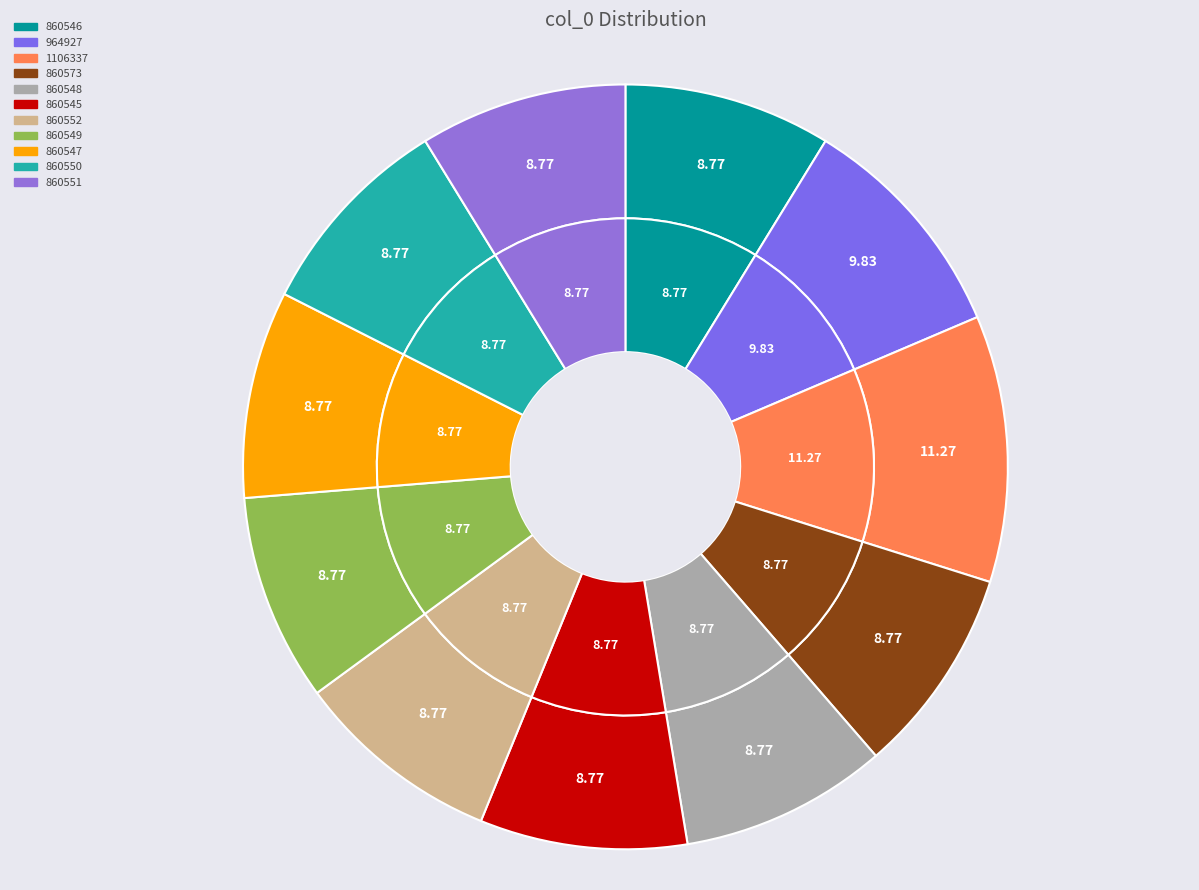

To the nearest percent, what is the combined percentage of 860551 and 860545?

18%